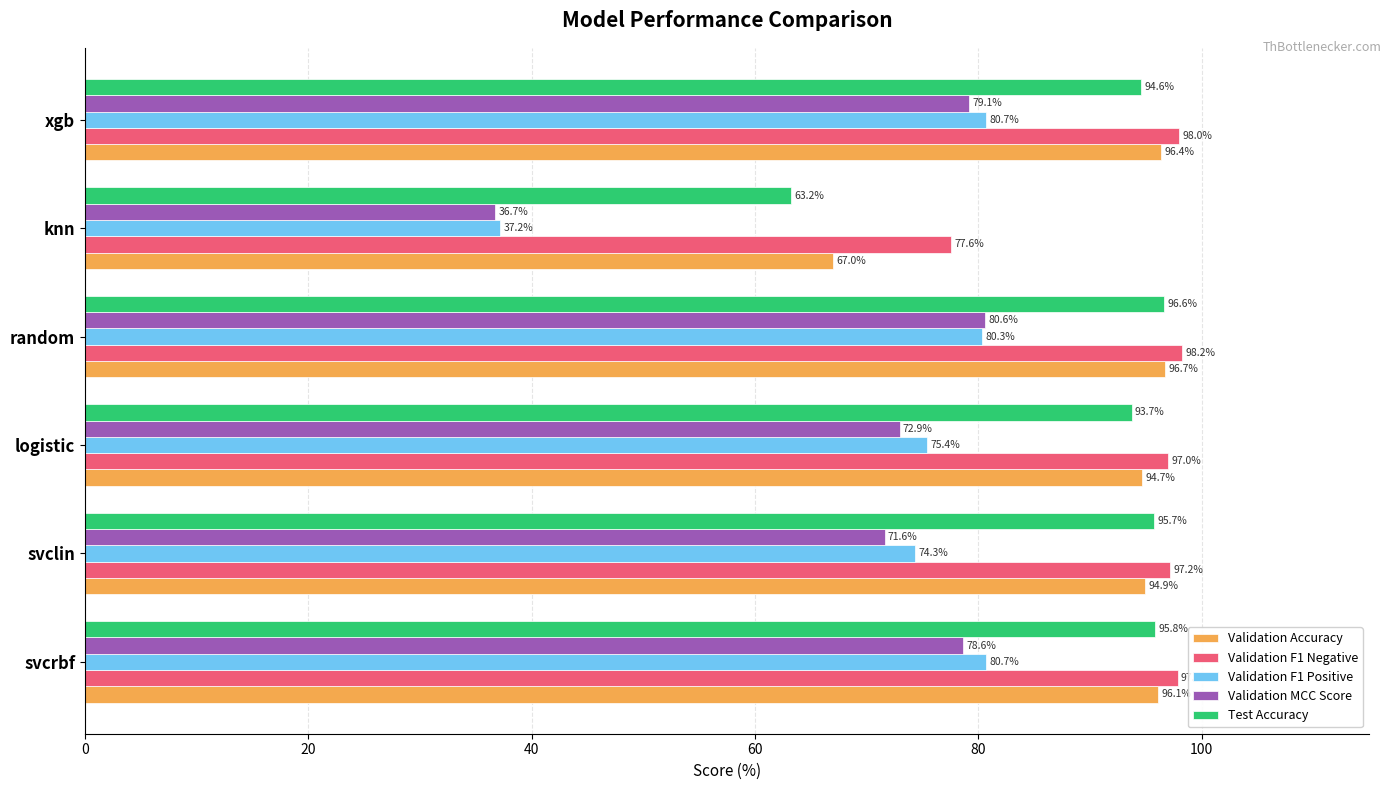

At which category is the sum across all series the highest?

random